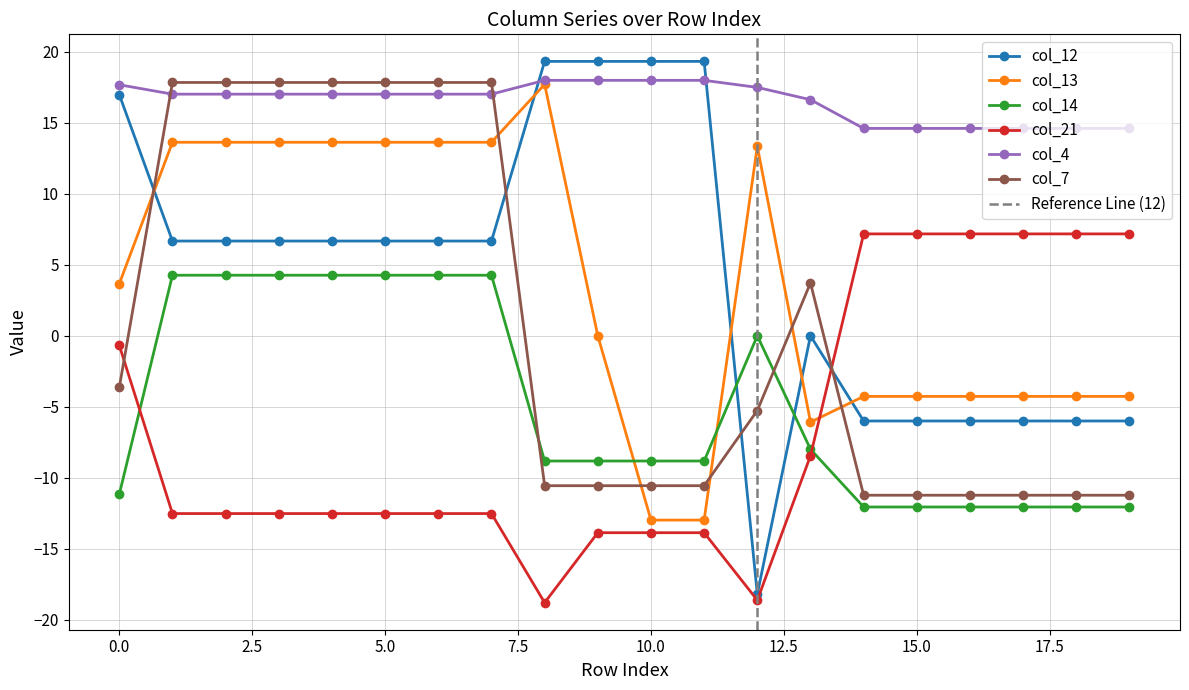

Is it true that col_13 equals -4.3 at 18?

True